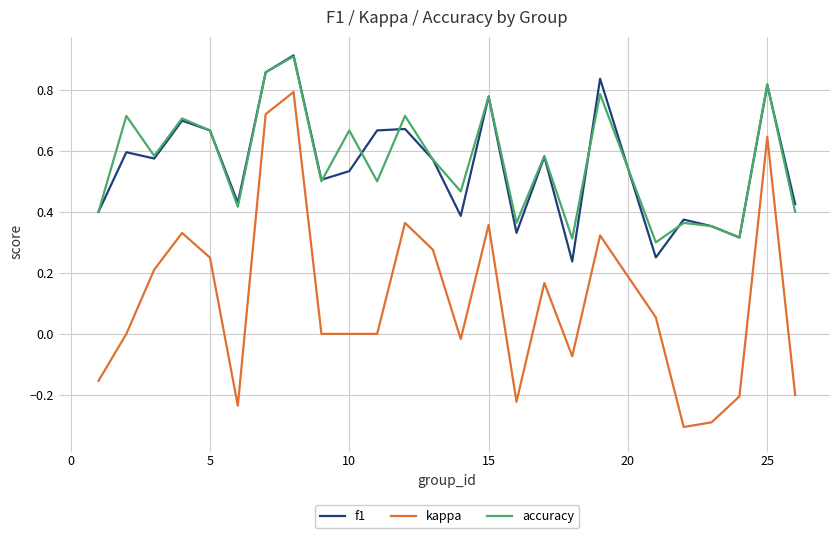

True or false: accuracy and kappa cross at least once.

False